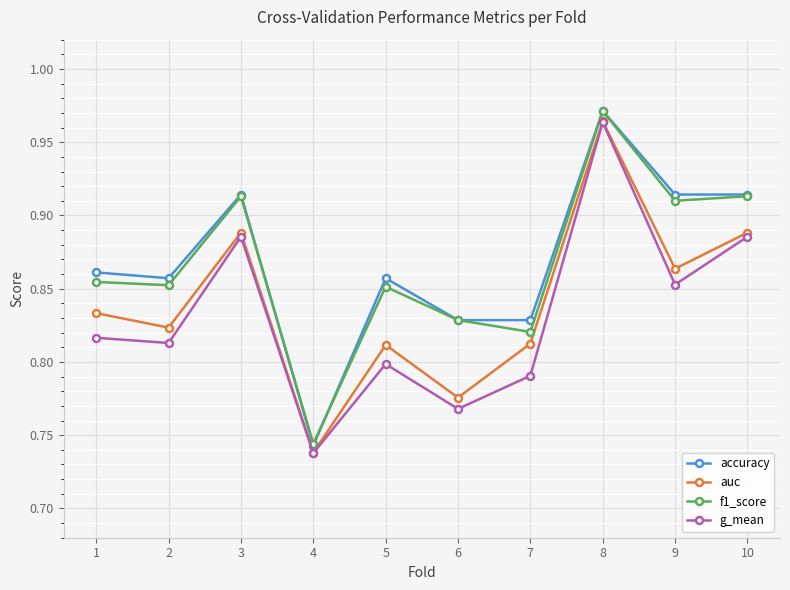

What is the total value across all series at 1?

3.4